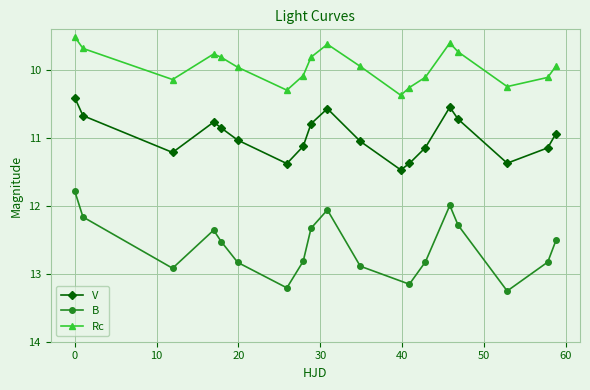

What is the value of the Rc point at the 9th from the left?

9.8